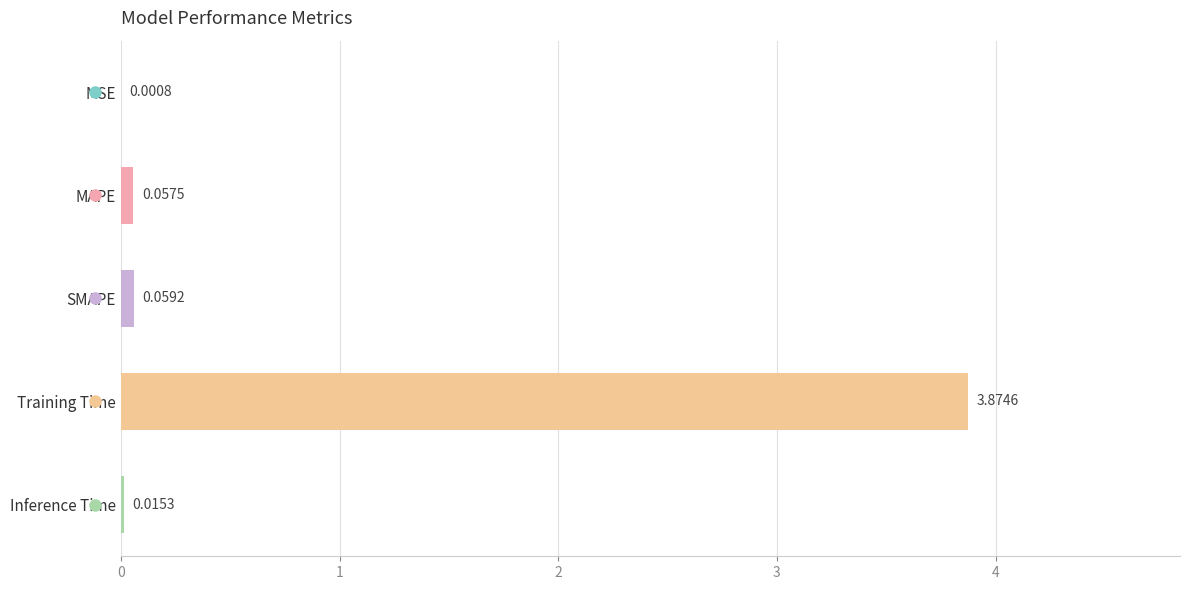

Between Training Time and MSE, which is larger?

Training Time